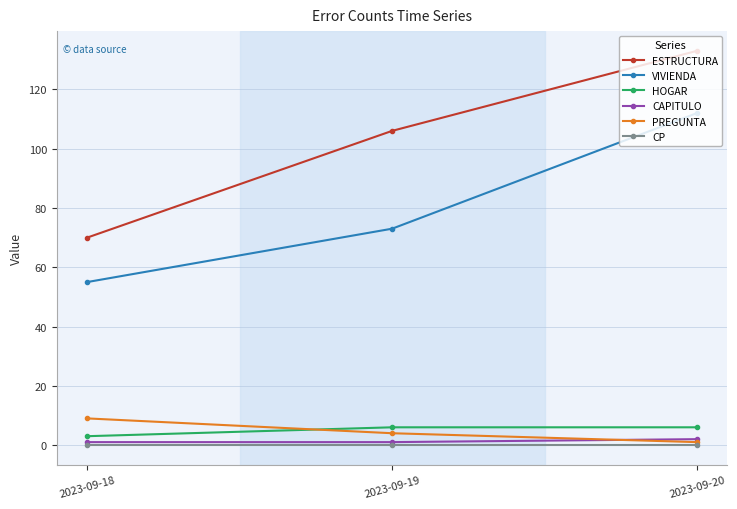

What is the sum of all PREGUNTA values?

14